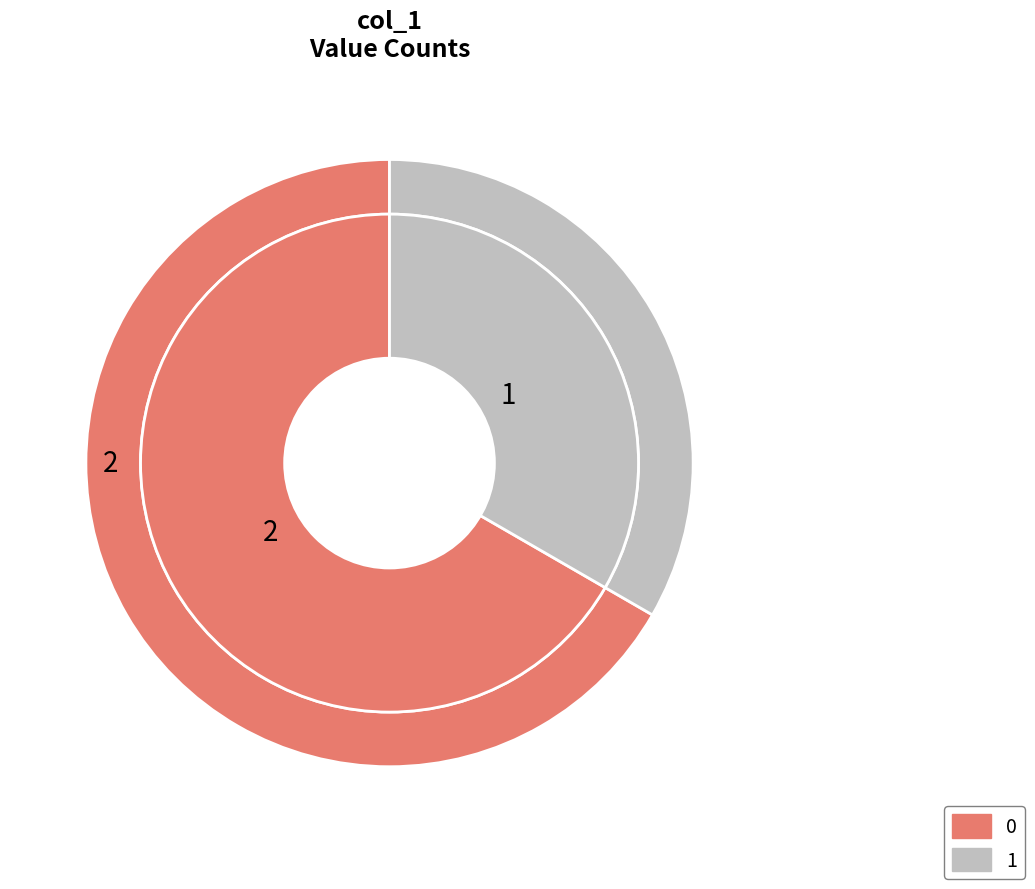

Does 1440775923 account for over 50% of the chart?

No